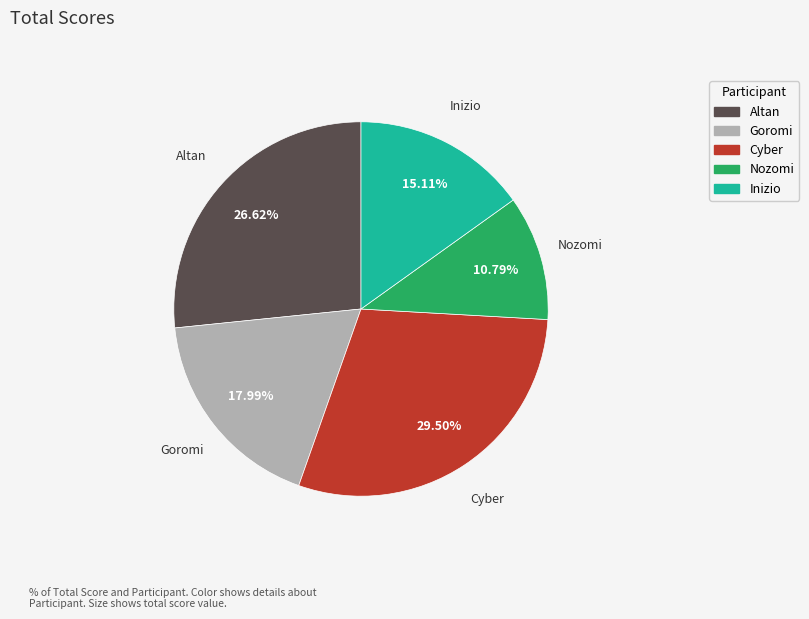

Which slice is the largest?

Cyber